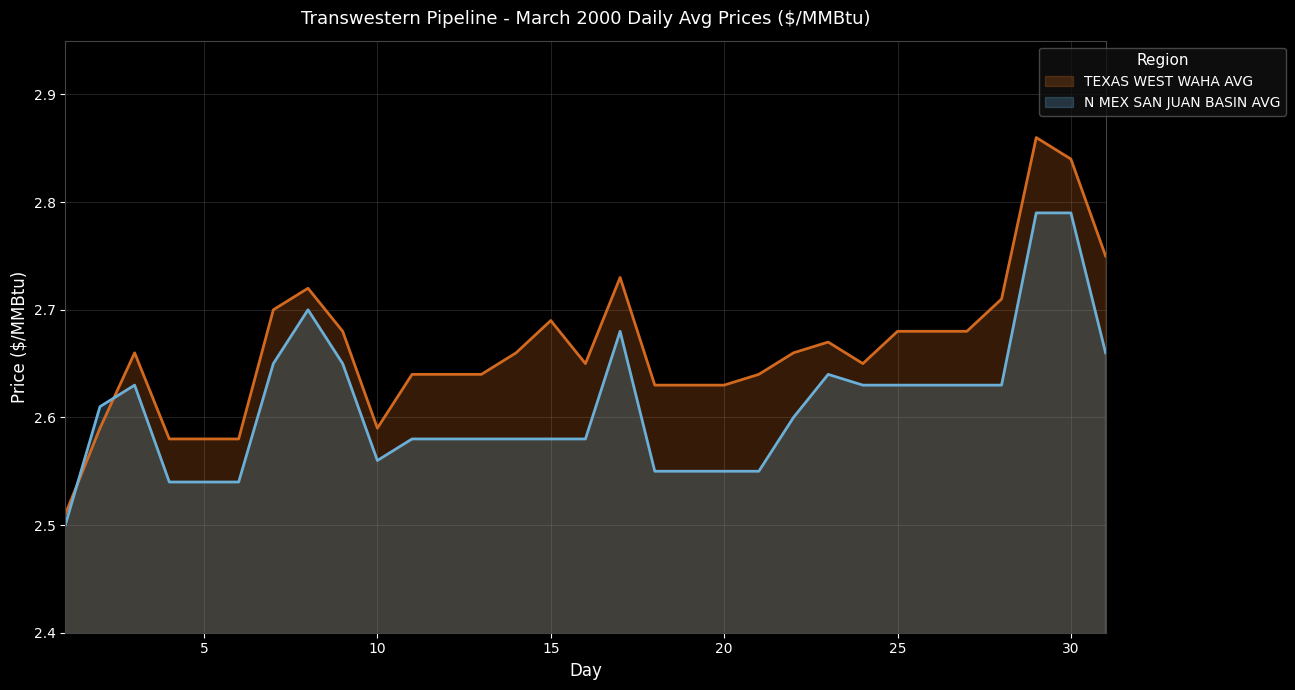

What is the minimum value shown in the chart?

2.5